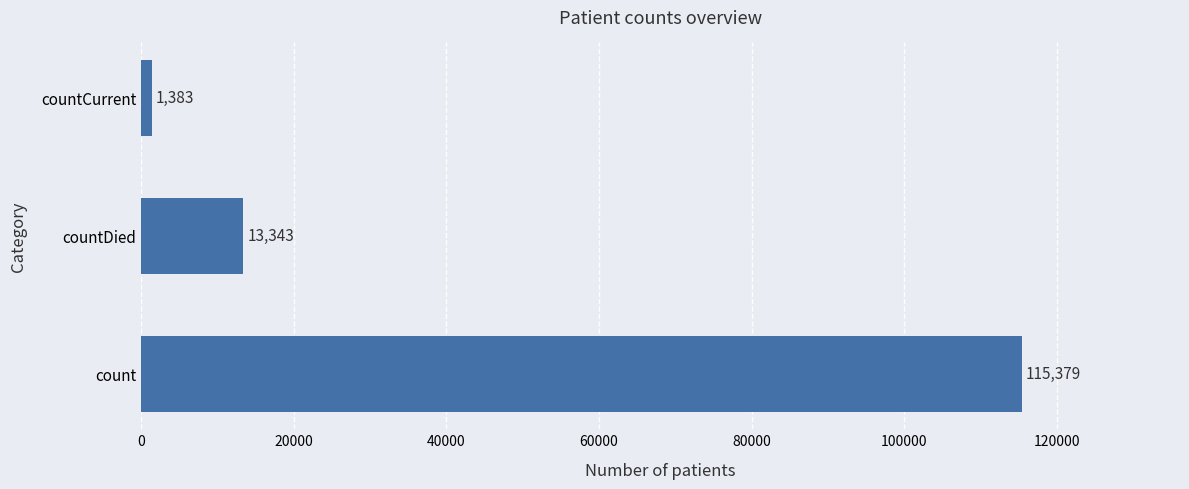

What is the minimum value shown in the chart?

1383